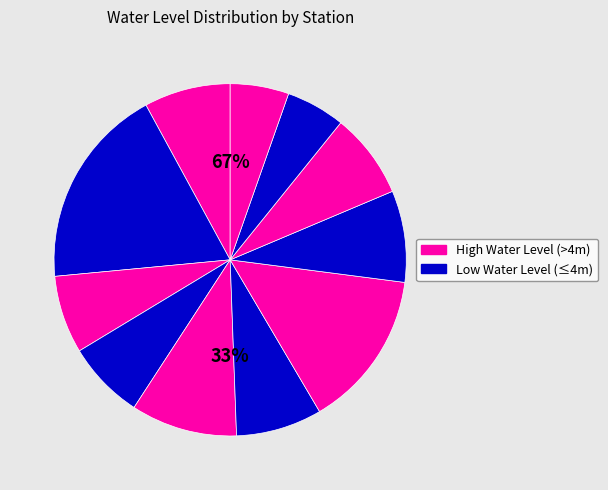

Is there any slice that represents more than half of the pie?

No